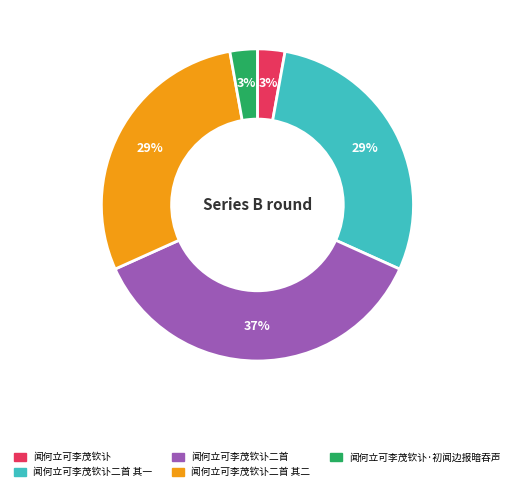

Count the number of slices in the pie.

5